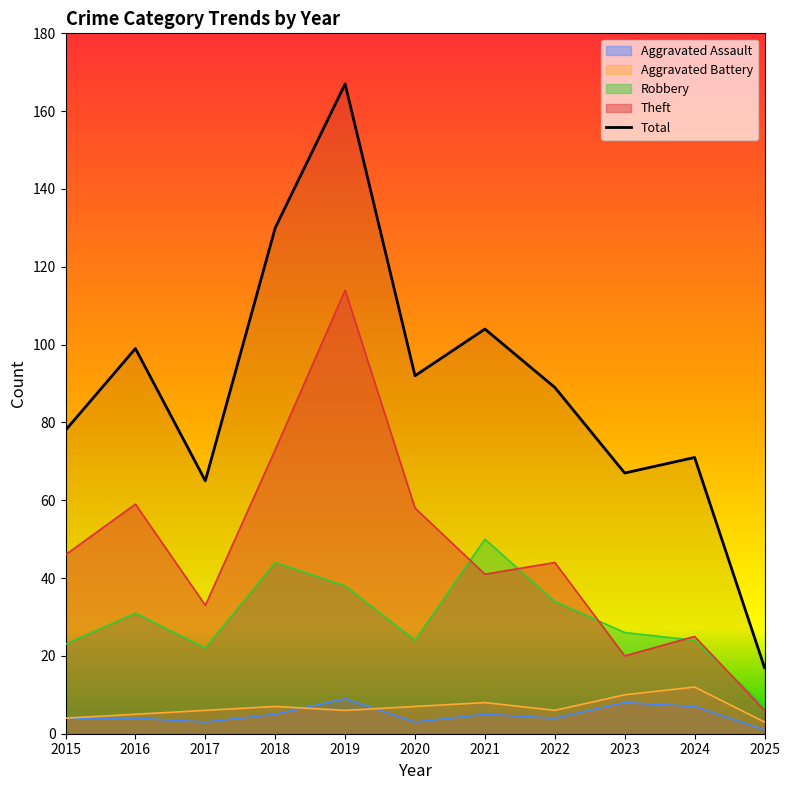

Rank the series by their maximum value, from highest to lowest.

Total, Theft, Robbery, Aggravated Battery, Aggravated Assault